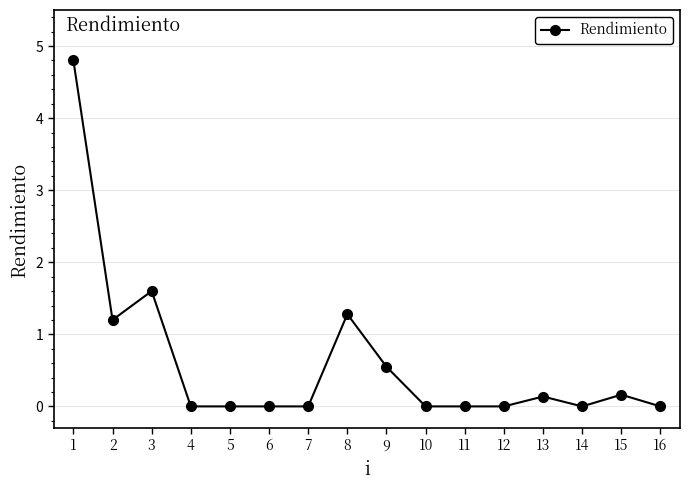

What is the sum of all values?

9.7